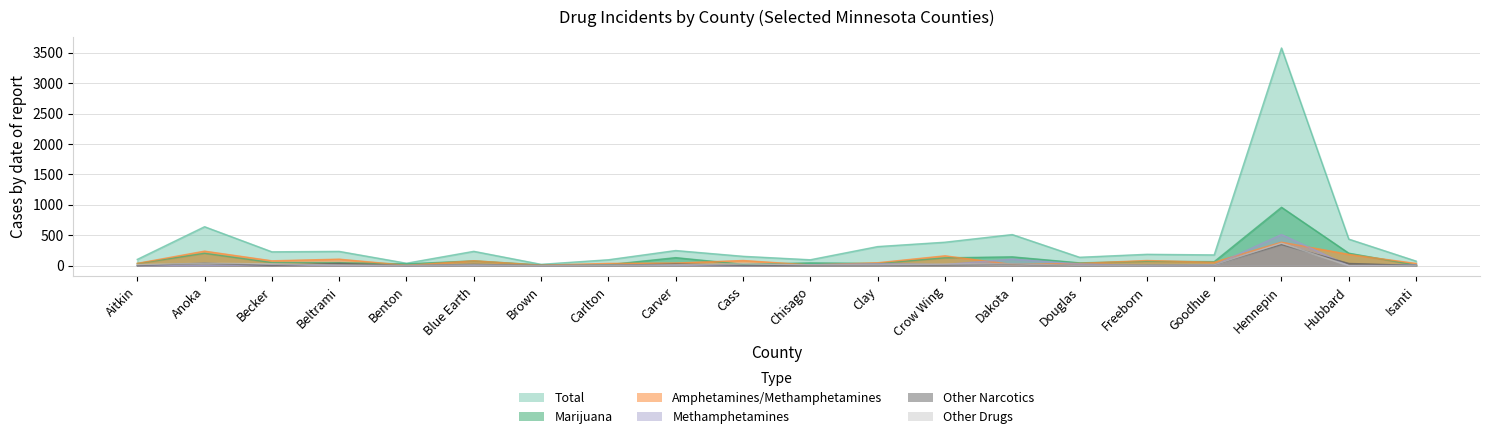

What is the label of the 20th point from the left?

Isanti